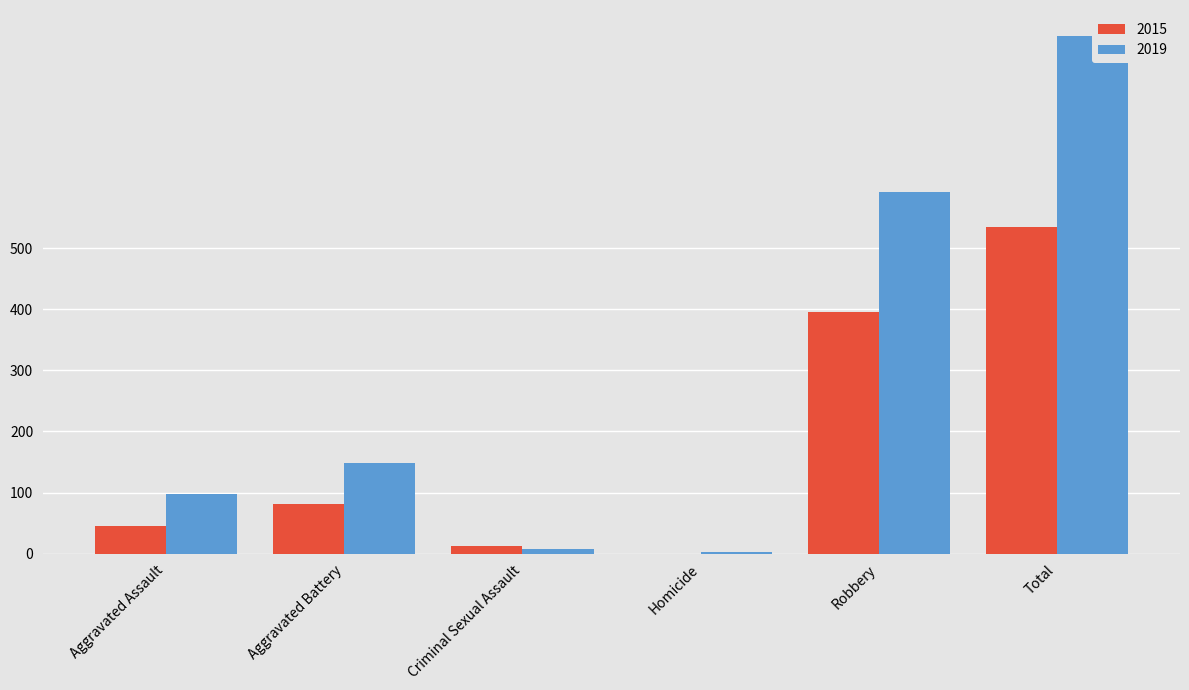

At which label does 2019 reach its peak?

Total